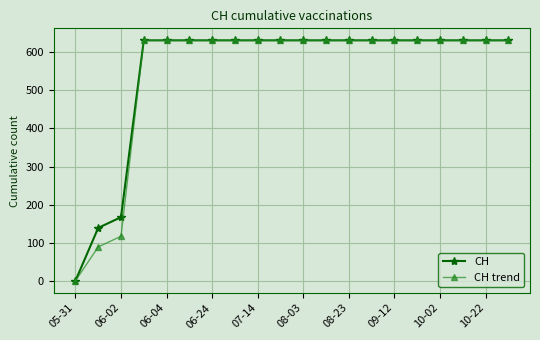

What is the maximum value shown in the chart?

631